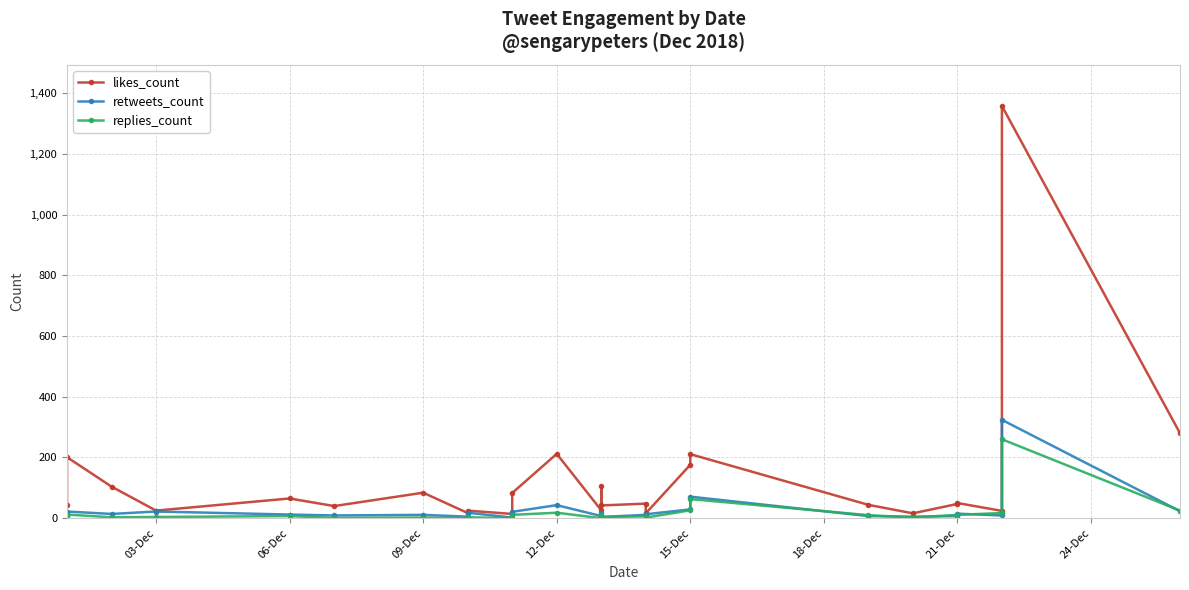

True or false: likes_count and retweets_count intersect in this chart.

False